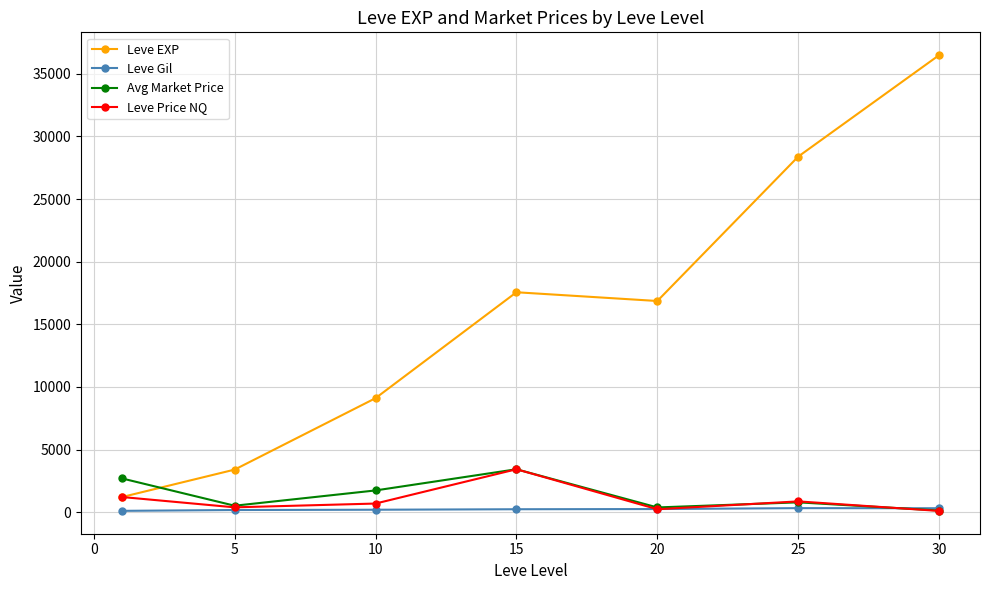

How many times do Leve EXP and Avg Market Price cross each other?

1